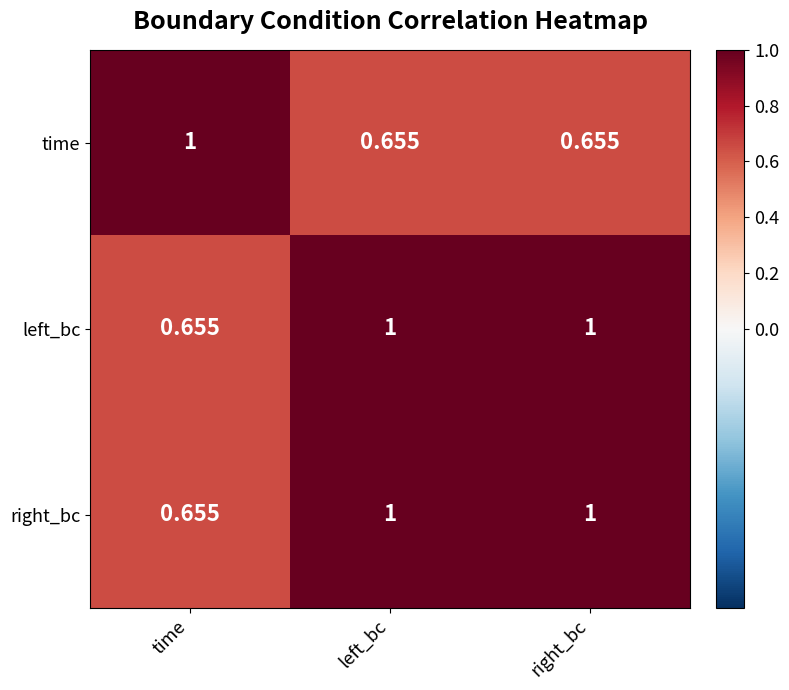

Is the value of time at right_bc greater than the value of left_bc at right_bc?

No